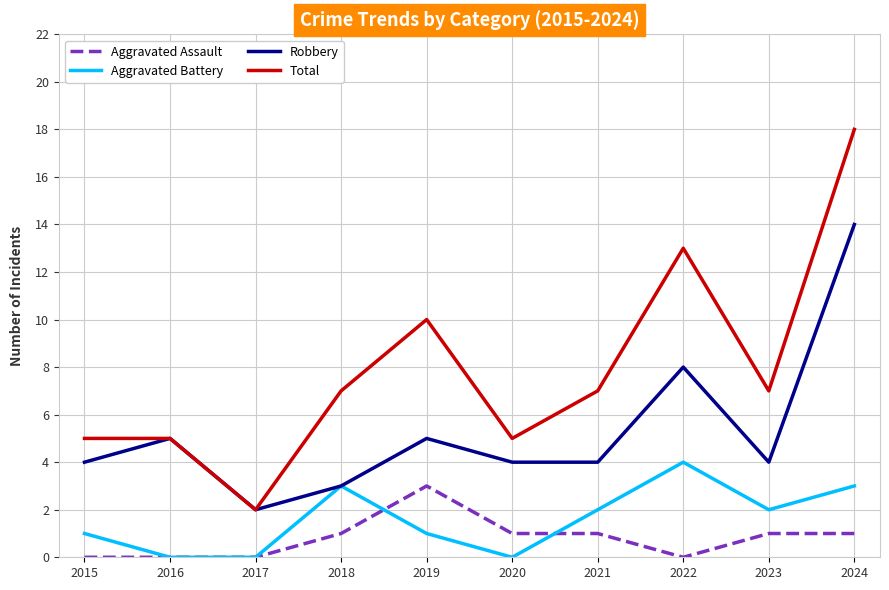

At which label does Total reach its minimum?

2017